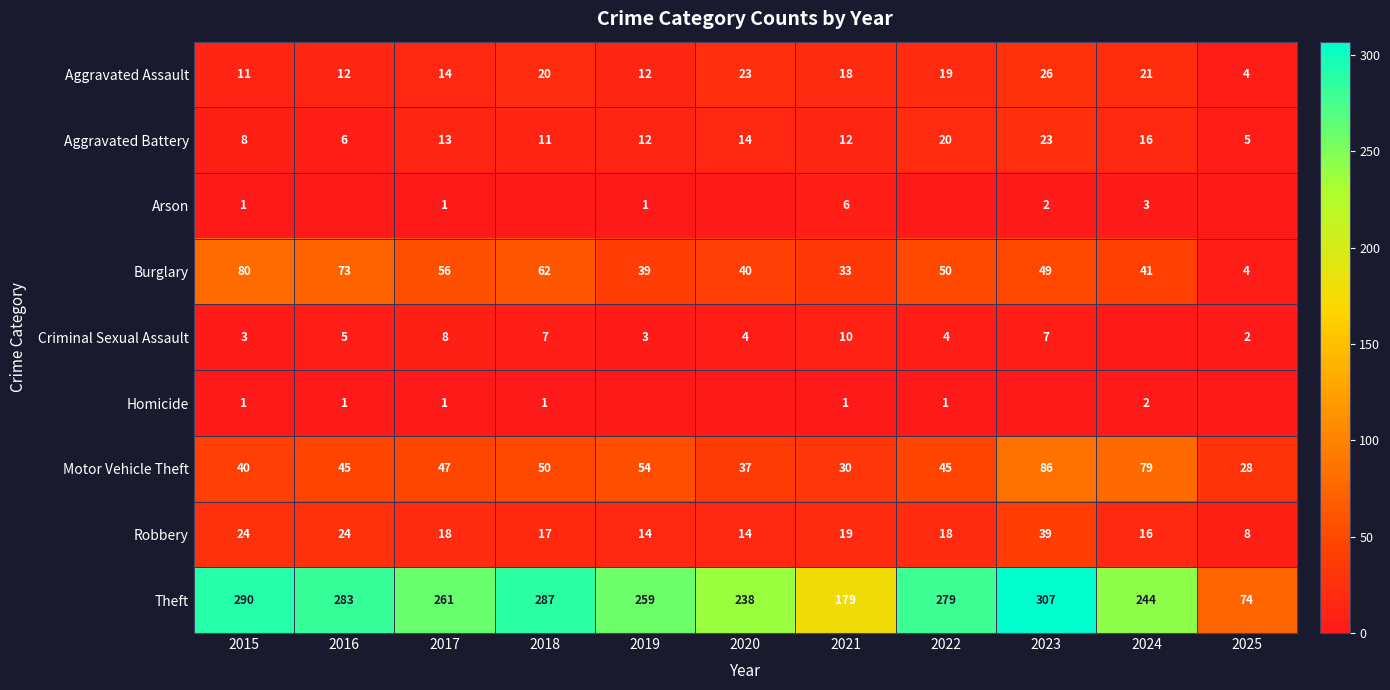

Count the number of categories in the chart.

11